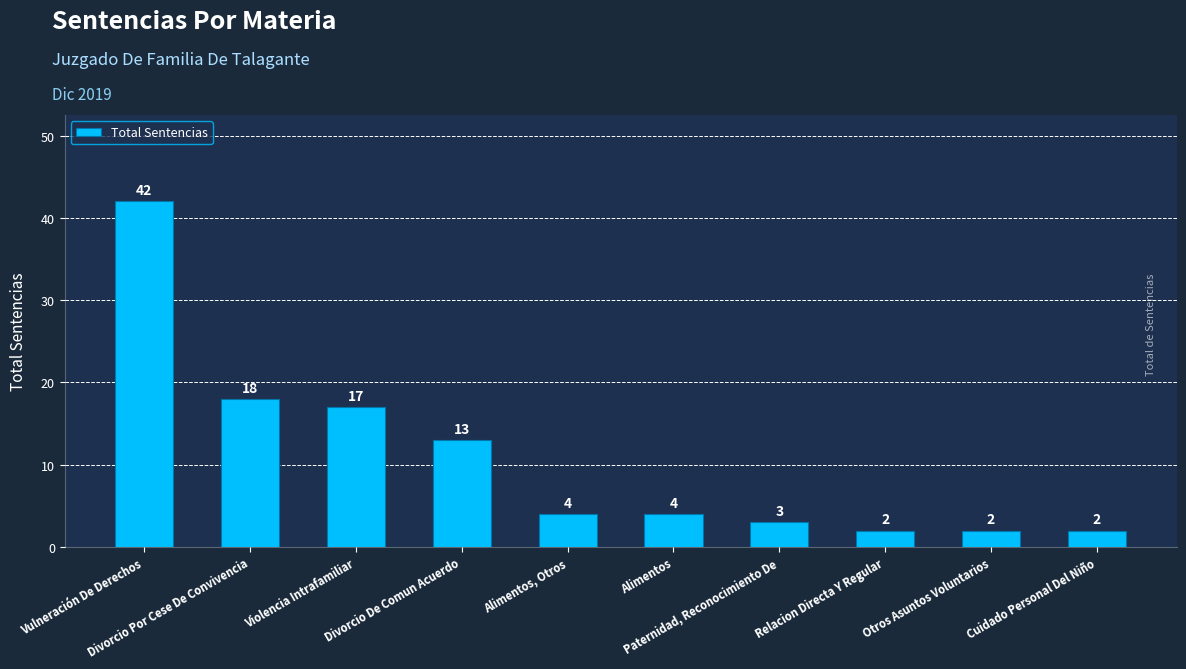

What is the difference between the maximum and minimum values?

40